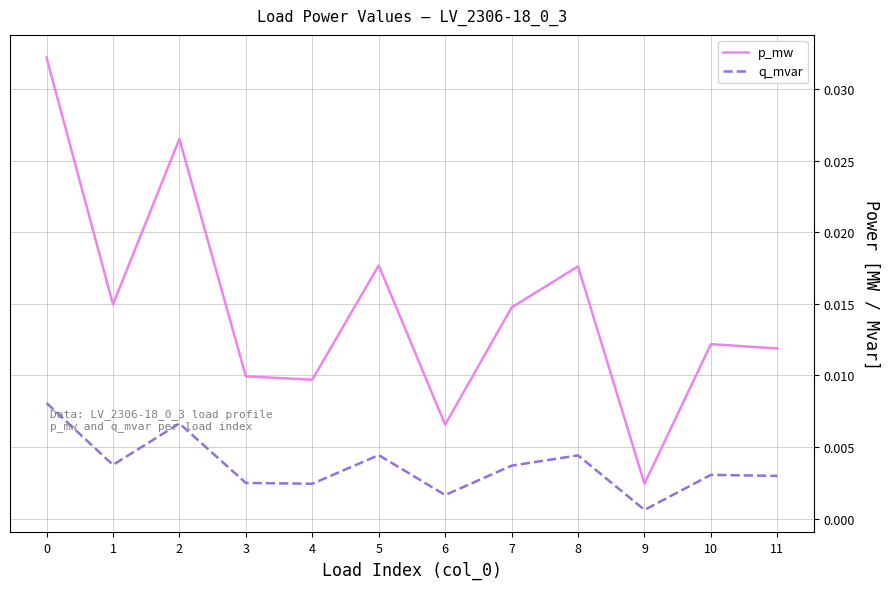

Where is q_mvar nearest to the value 0?

9